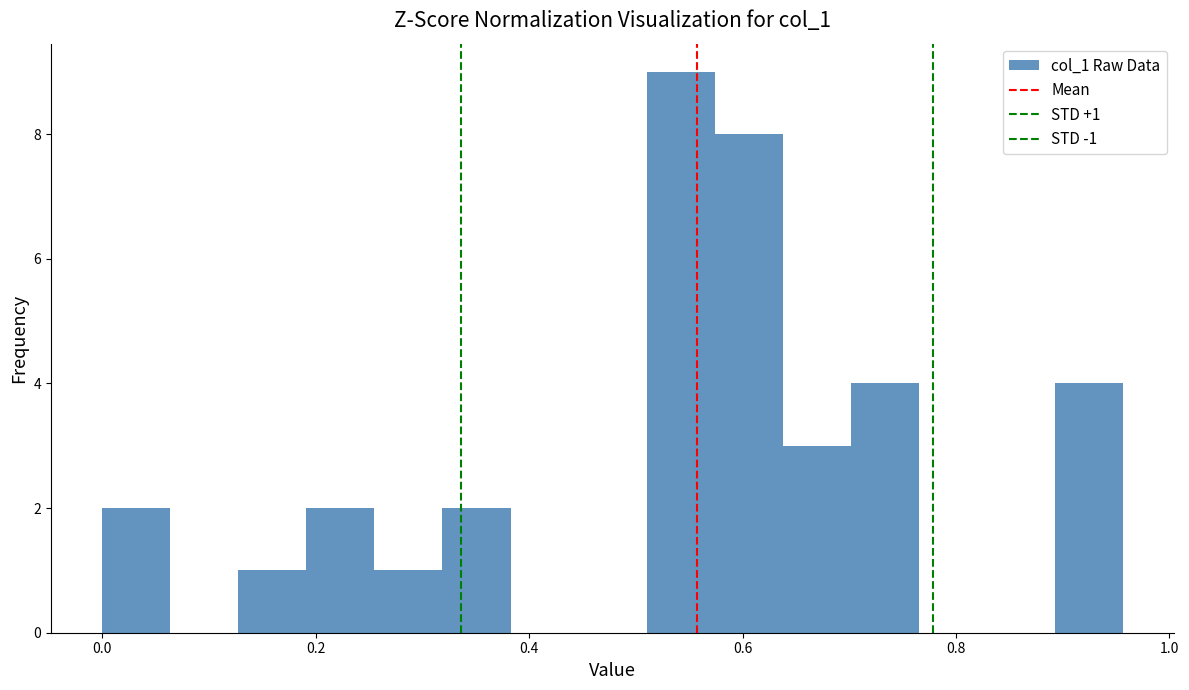

Read against the x-axis, roughly where is the centre of the tallest bar?

0.54